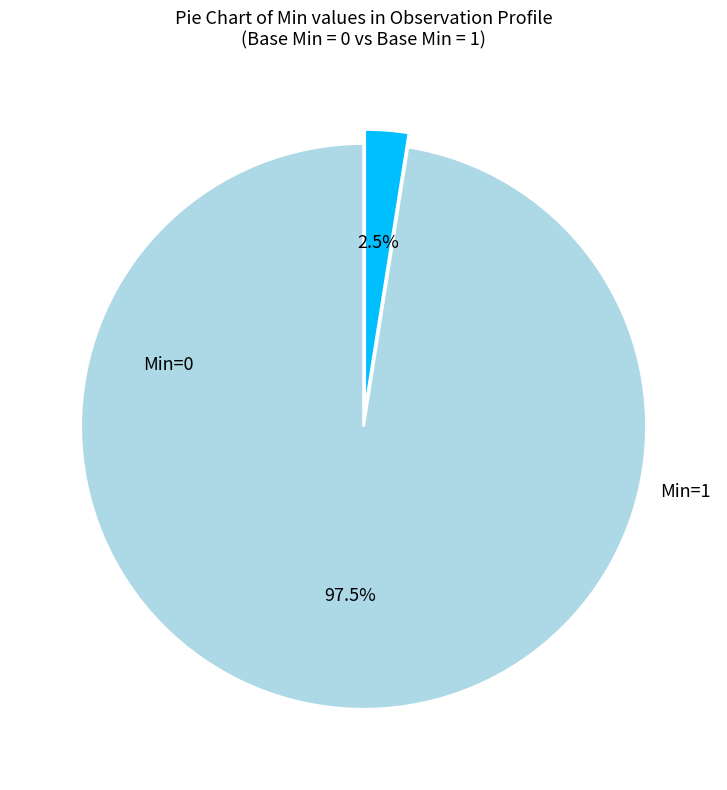

Is there any slice that represents more than half of the pie?

Yes